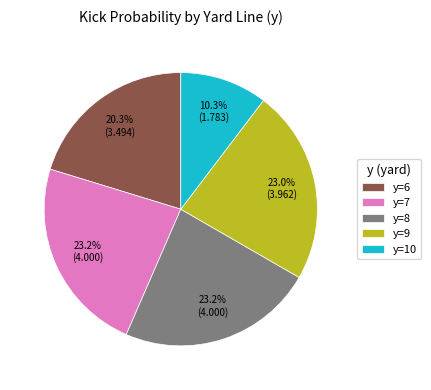

What portion of the pie excludes y=9?

77.0%